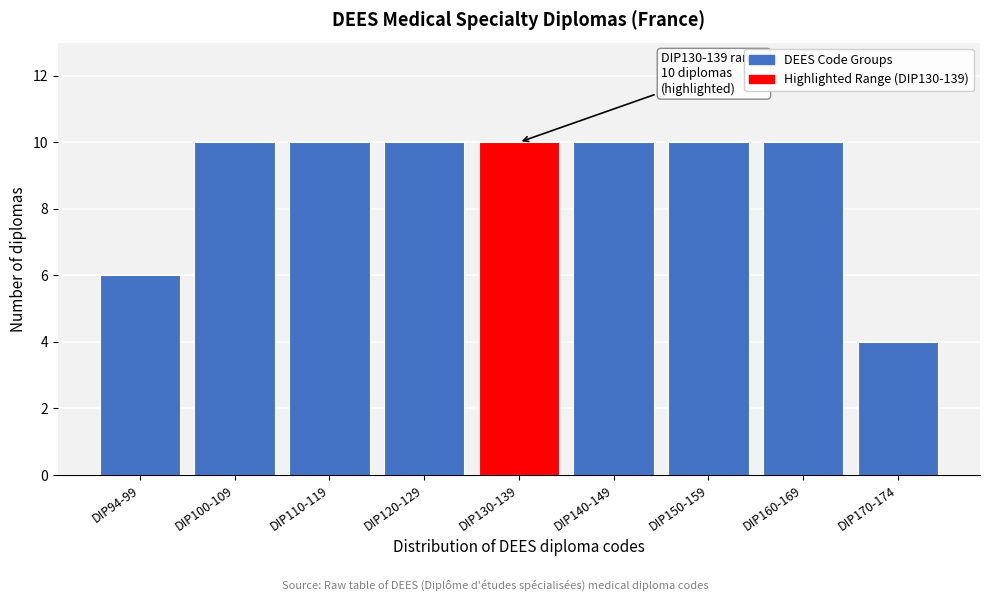

Reading left to right, list all the values displayed in this chart.

6	10	10	10	10	10	10	10	4